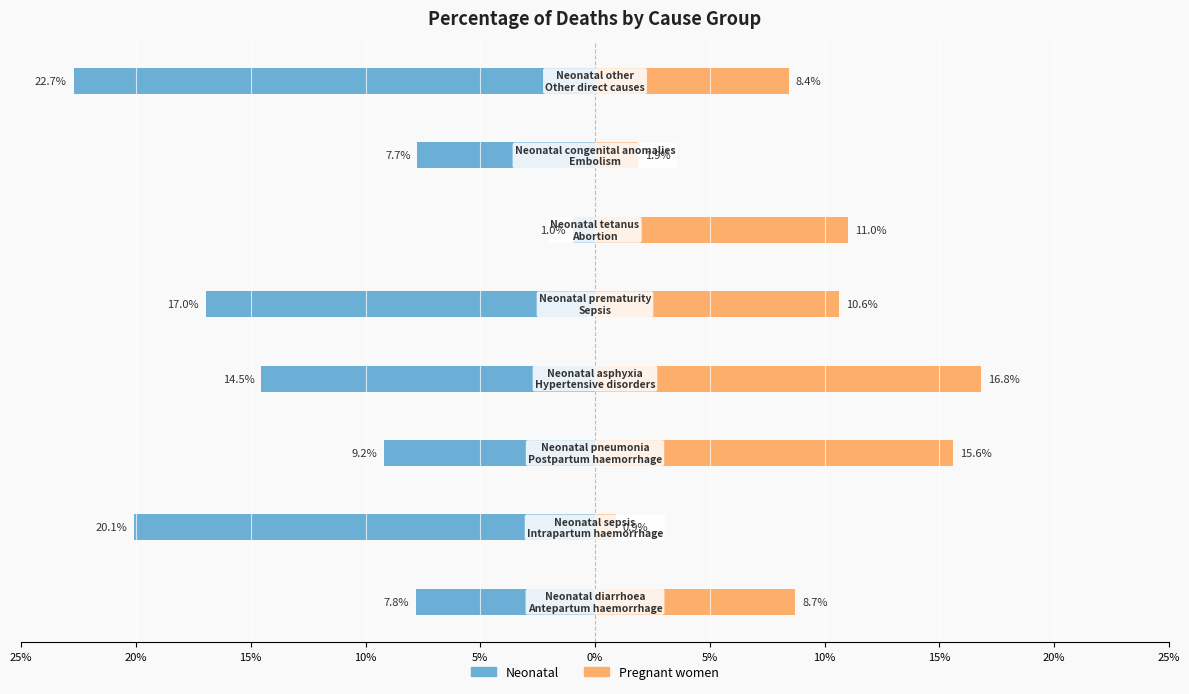

Between 15% and 5%, which series saw the biggest shift?

Neonatal